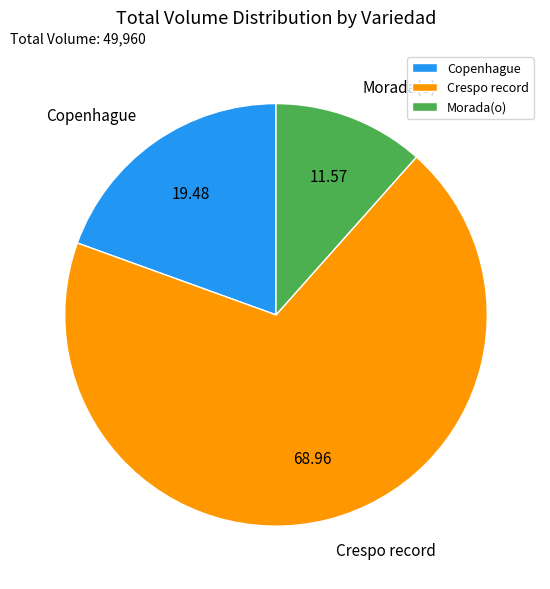

Between Copenhague and Crespo record, which is larger?

Crespo record